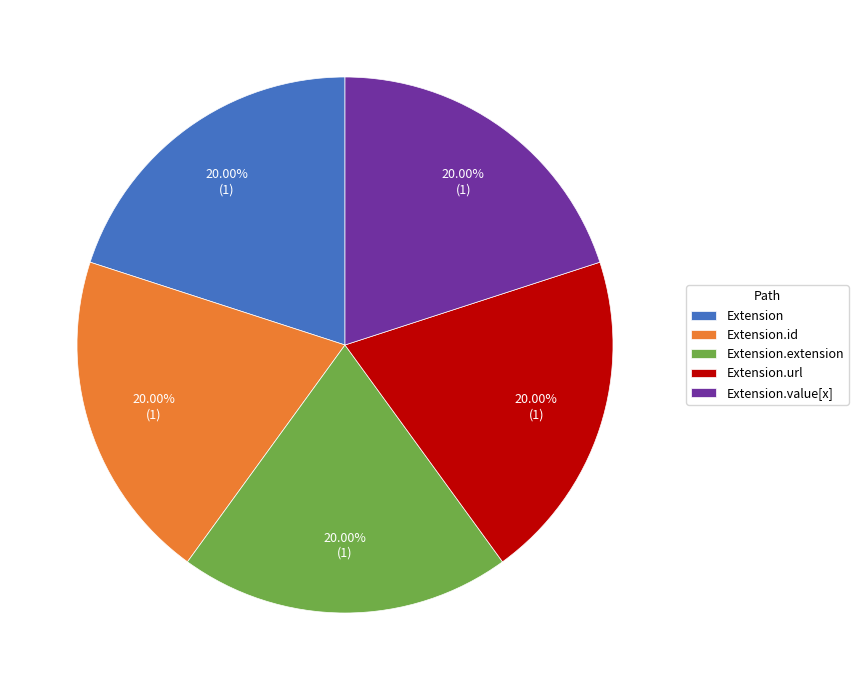

Count the number of slices in the pie.

5